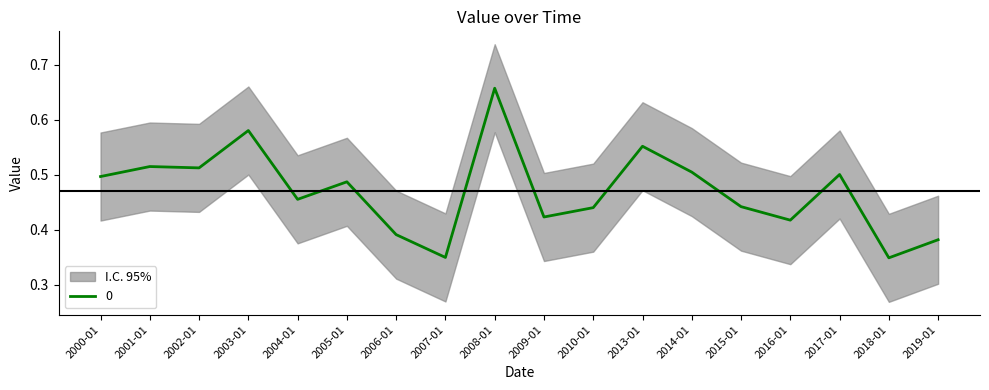

What is the sum of all values?

8.5